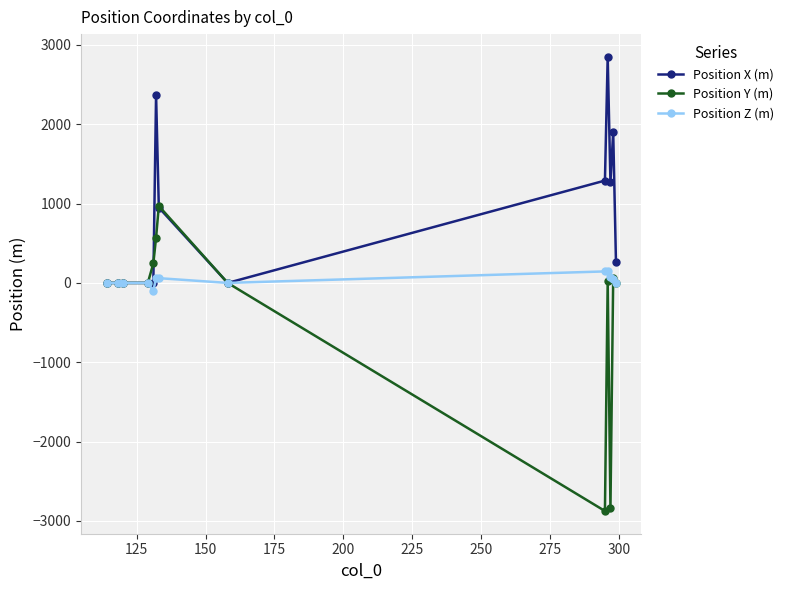

What is the minimum value shown in the chart?

-2875